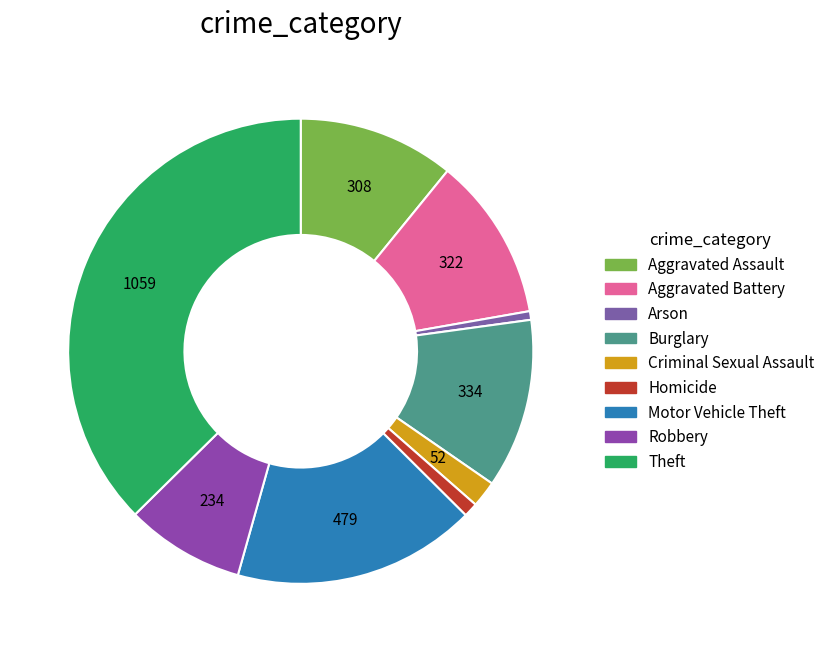

Does Burglary account for over 50% of the chart?

No